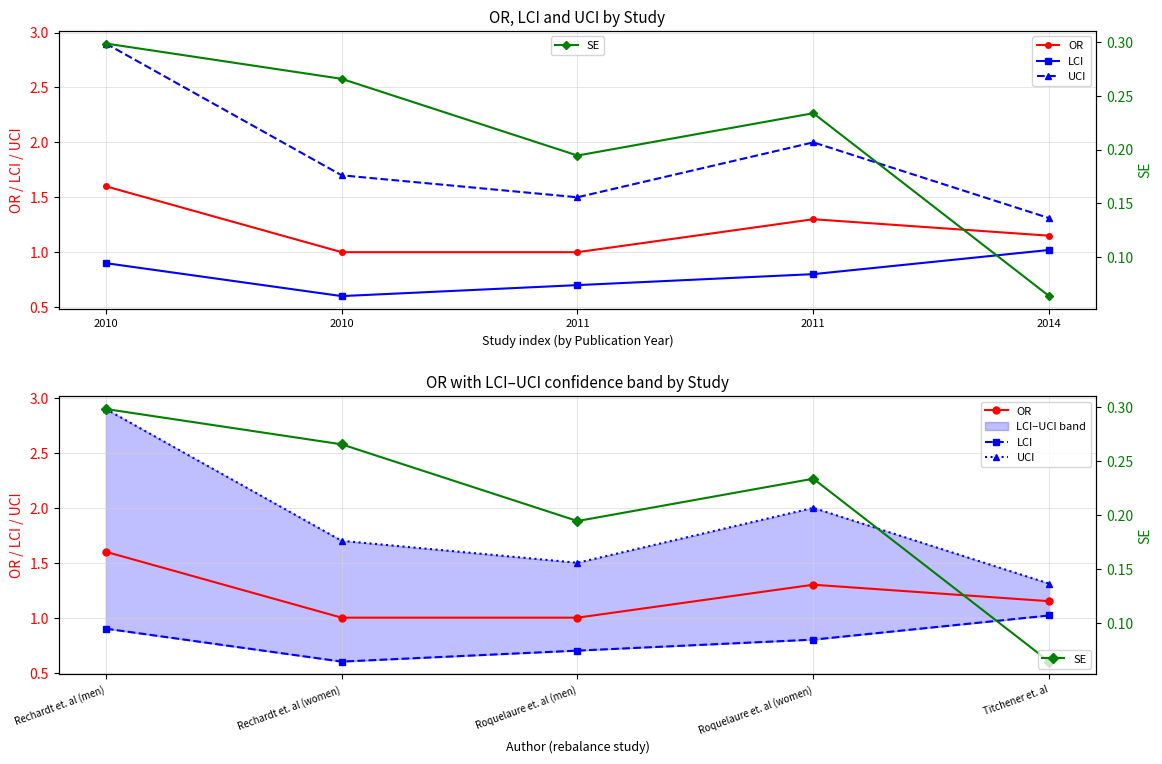

What is the value of the SE point at the 1st from the left?

0.3